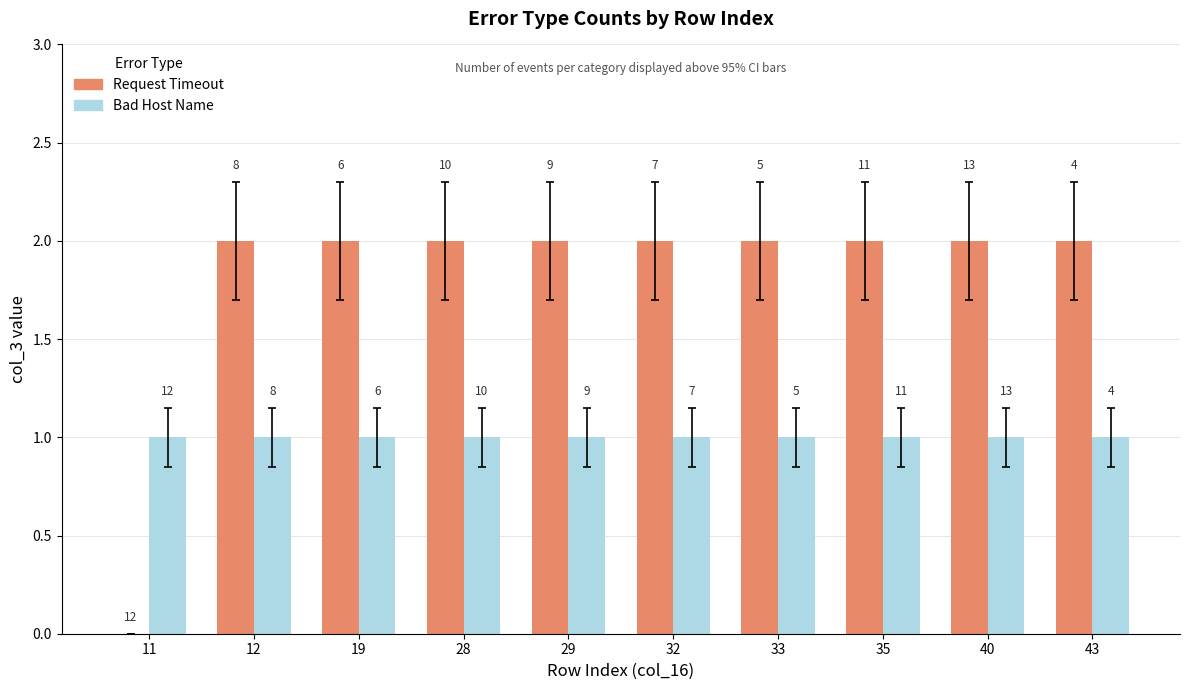

Are the bars horizontal?

No